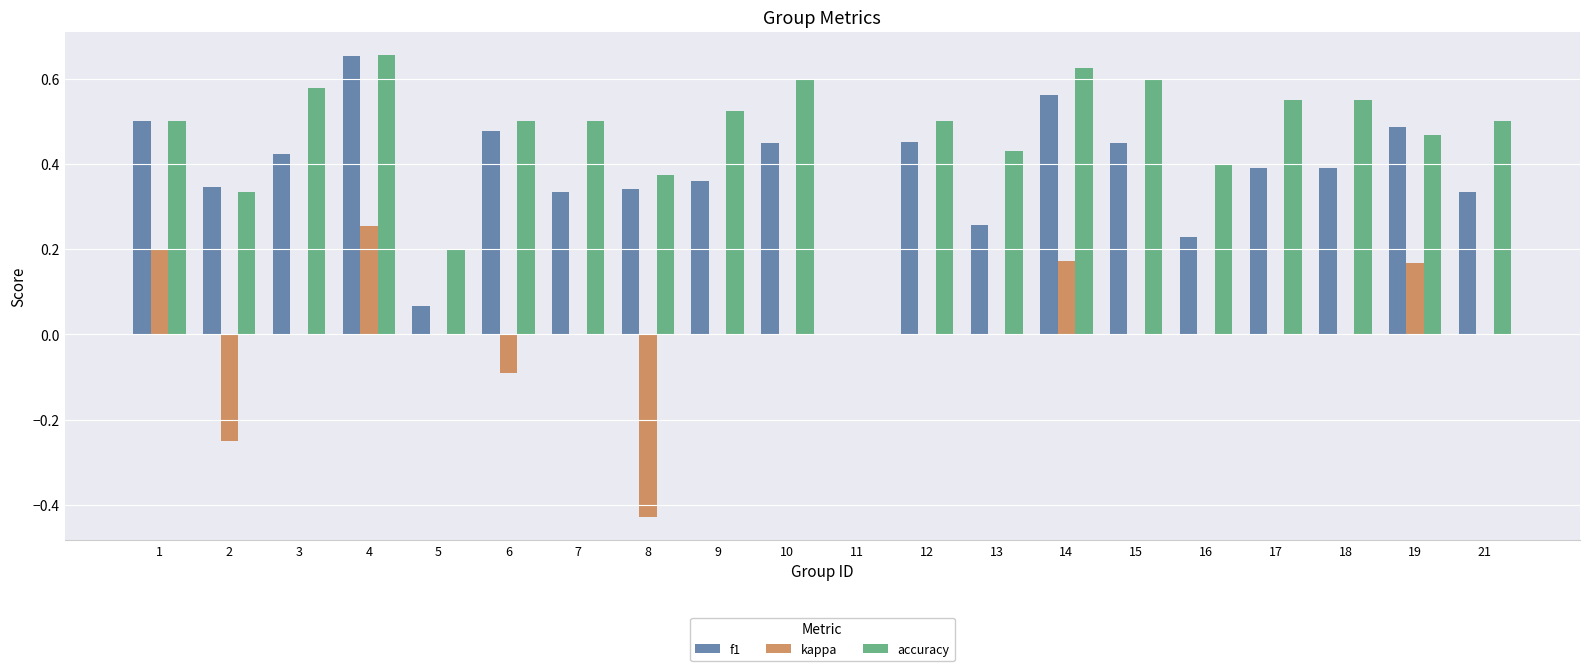

At which label does f1 reach its peak?

4